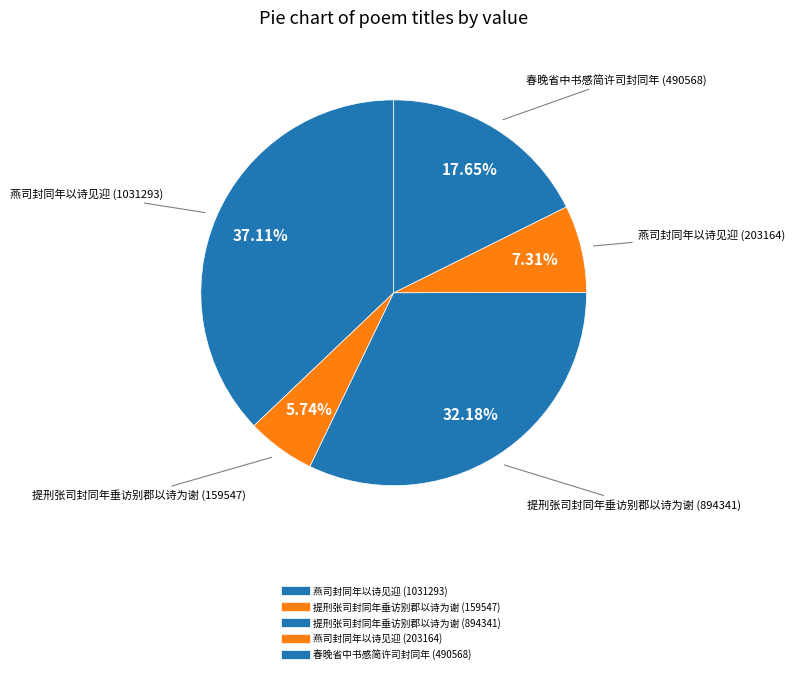

What is the largest slice in the pie chart?

燕司封同年以诗见迎 (1031293)